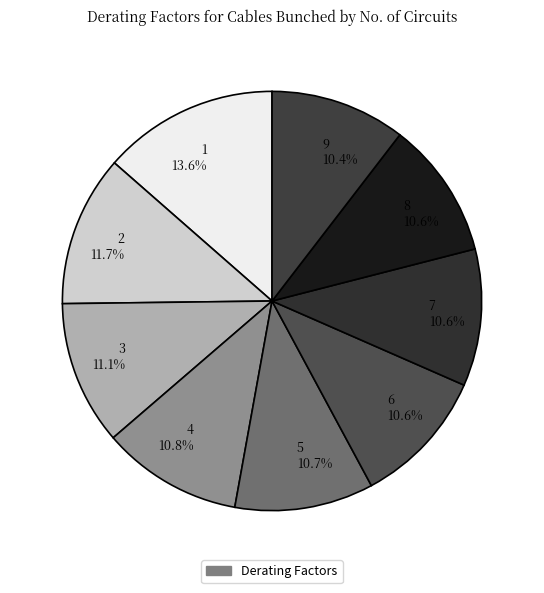

How much of the chart is everything except 2 11.7%?

88.3%